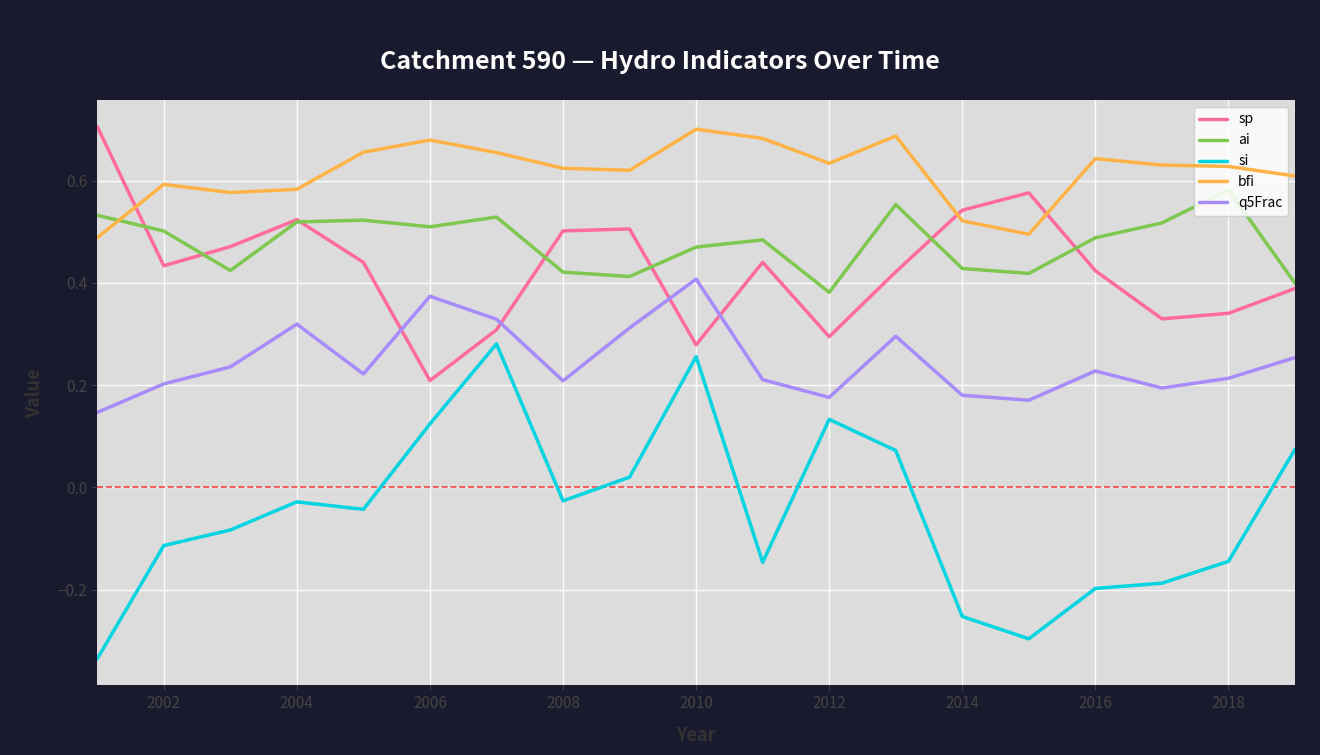

True or false: bfi and q5Frac intersect in this chart.

False